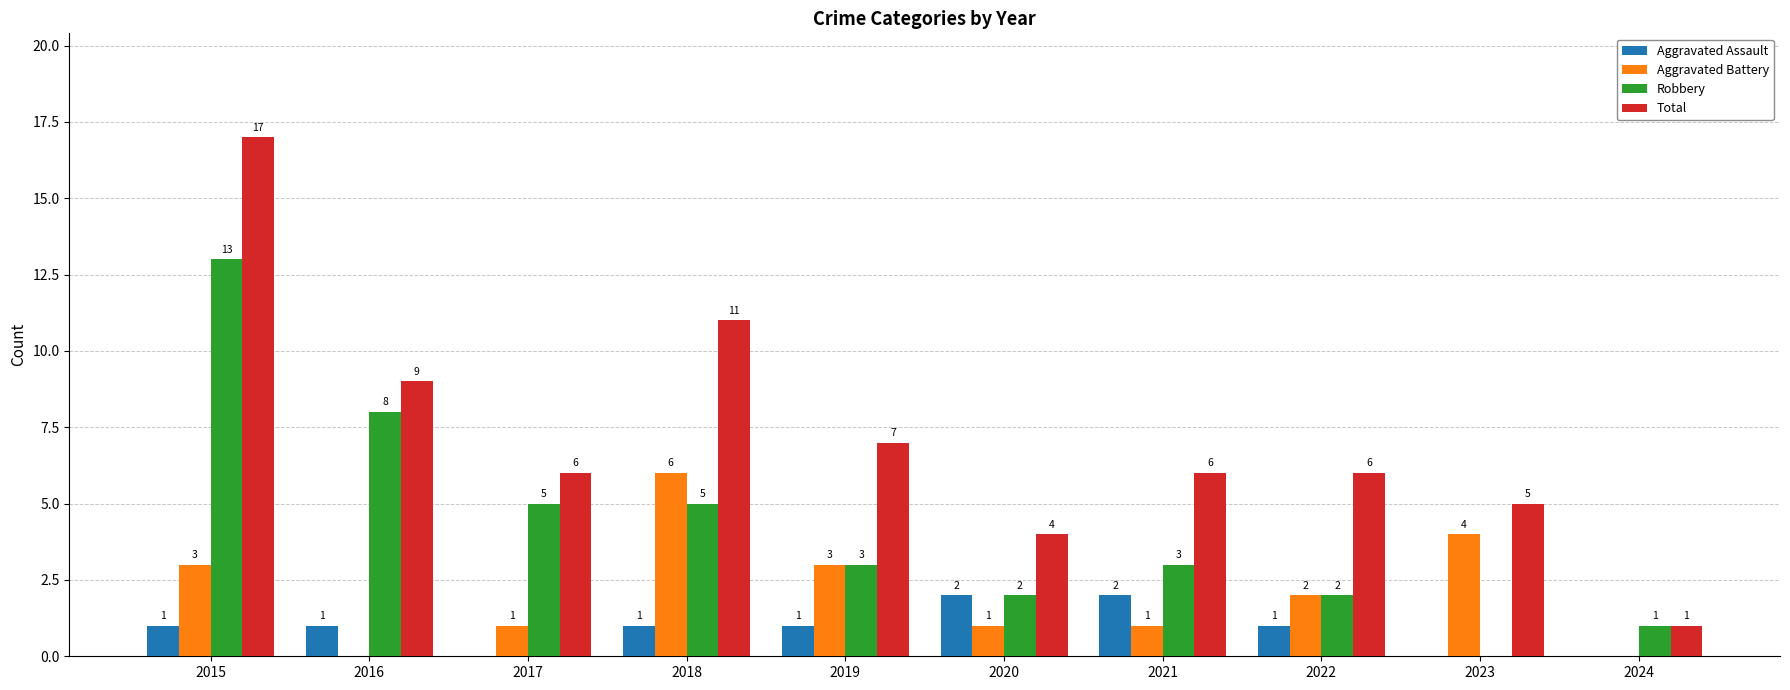

Reading left to right, extract all data points from this chart.

Aggravated Assault: 1	1	0	1	1	2	2	1	0	0
Aggravated Battery: 3	0	1	6	3	1	1	2	4	0
Robbery: 13	8	5	5	3	2	3	2	0	1
Total: 17	9	6	11	7	4	6	6	5	1